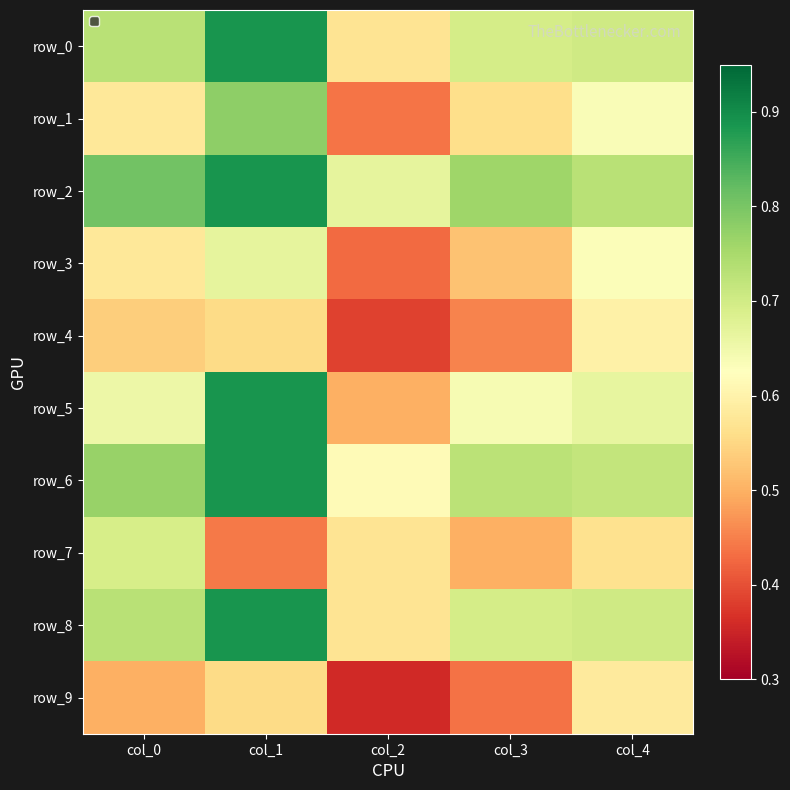

What is the difference between the highest and lowest values at col_2?

0.3